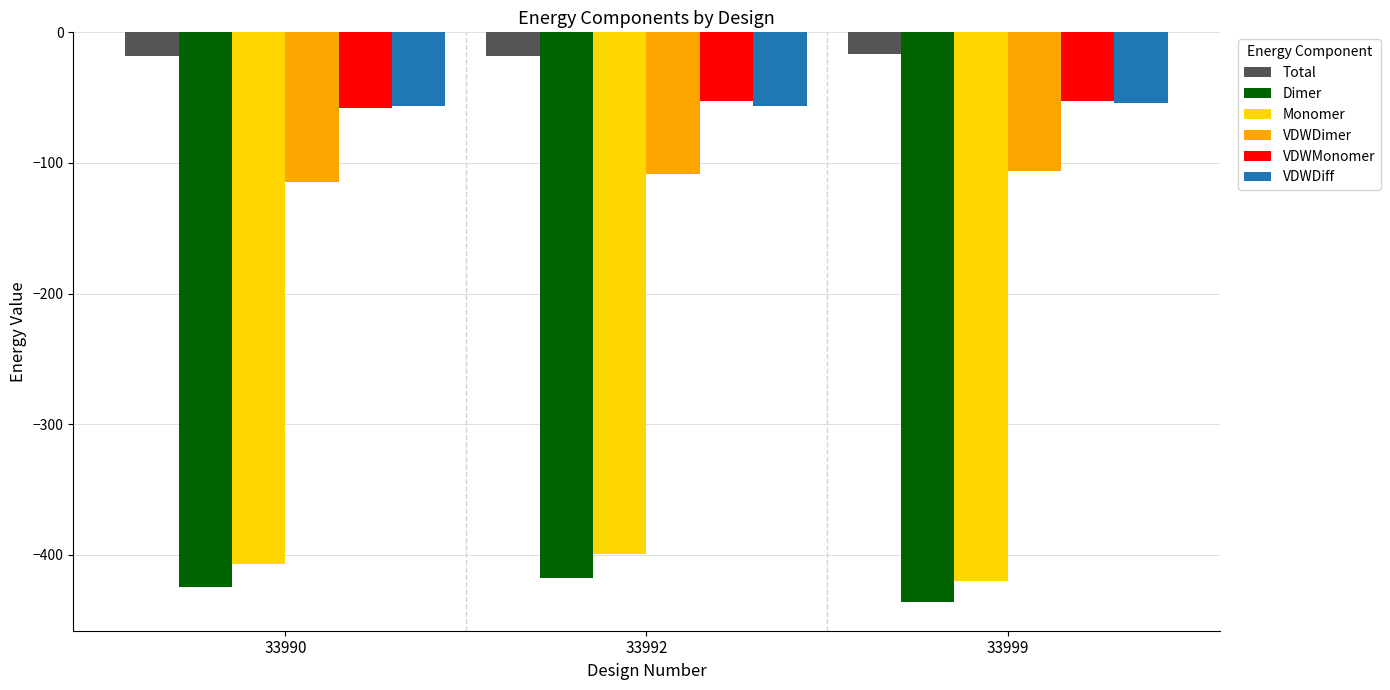

How many bars are there in total?

18